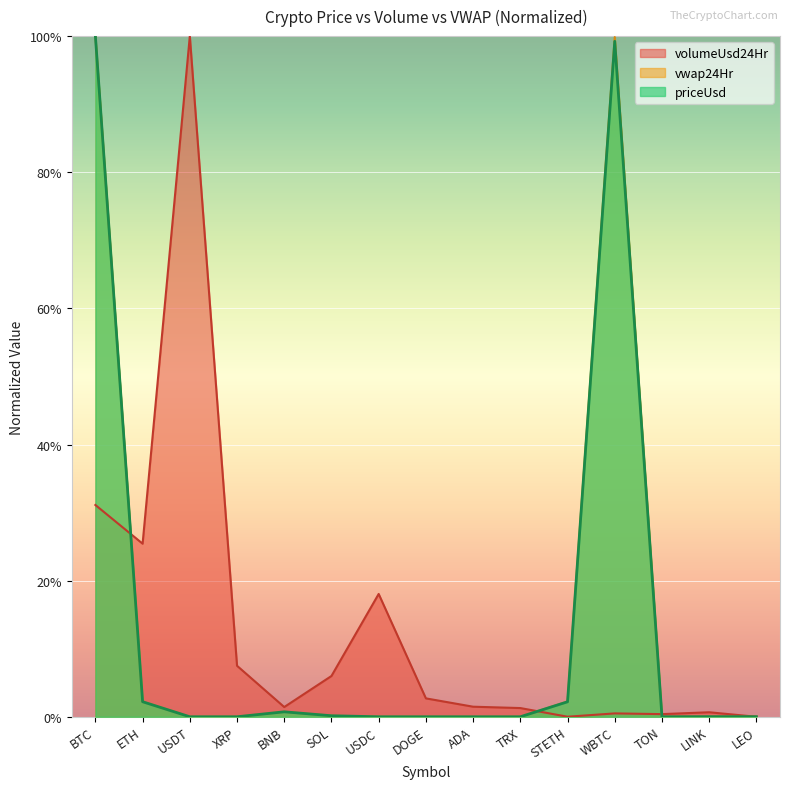

Does the chart display data point markers on the line(s)?

No